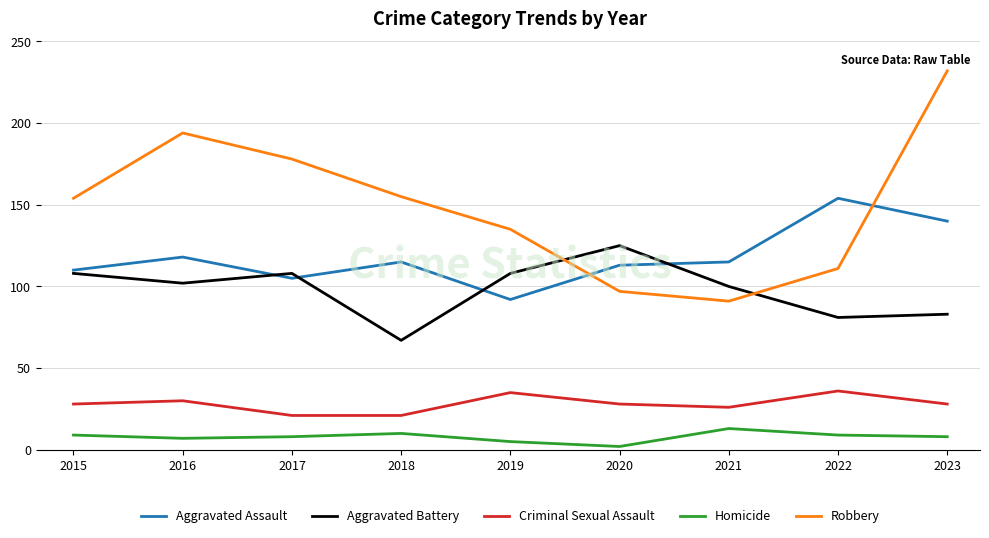

What is the difference between the highest and lowest values at 2015?

145